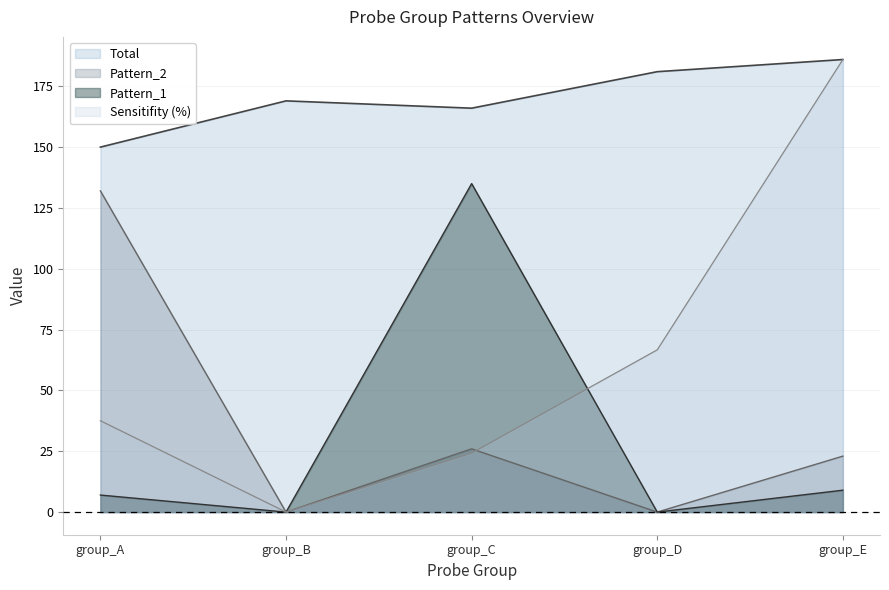

The Pattern_1 series shows 232.1 at group_C. True or false?

False